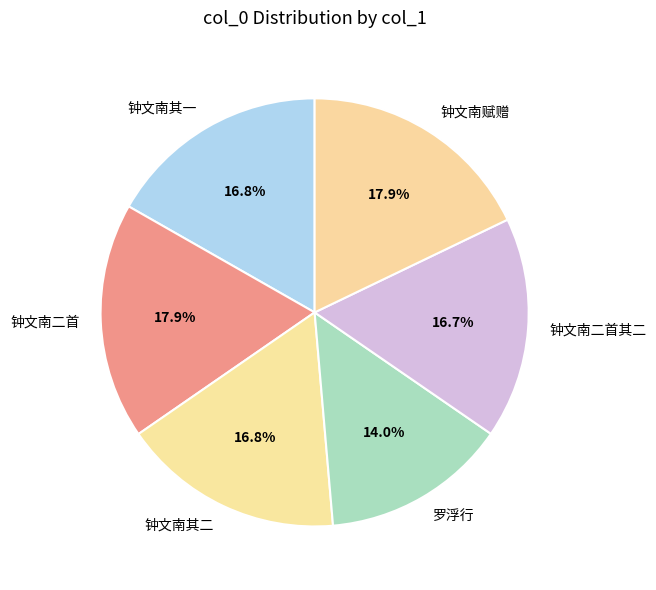

What percentage is NOT represented by 钟文南二首其二?

83.3%